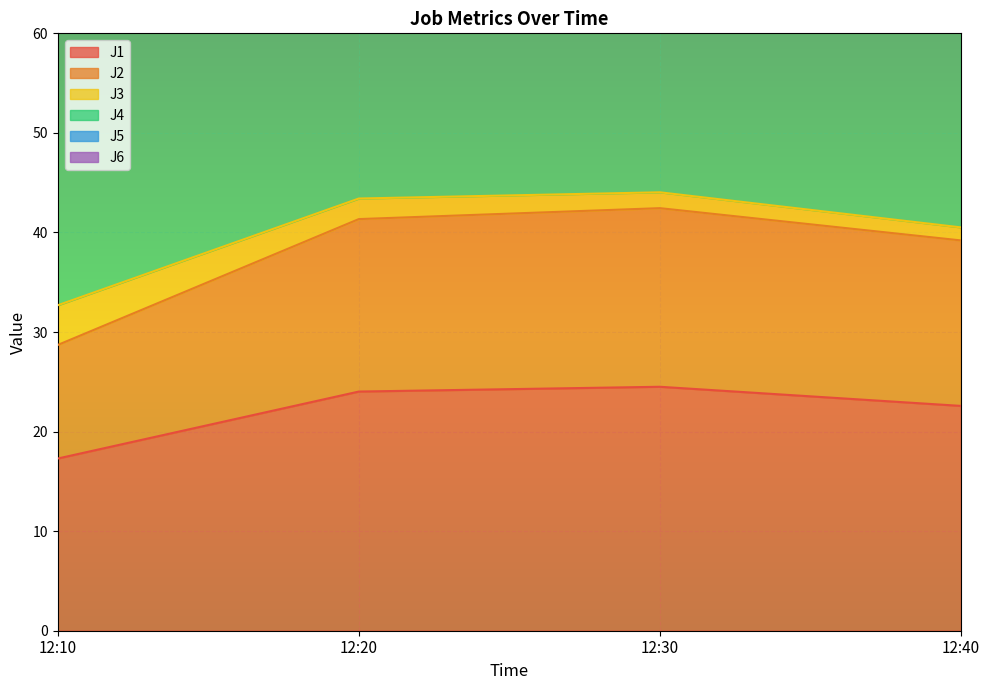

Which category has the lowest value in the J6 series?

12:10